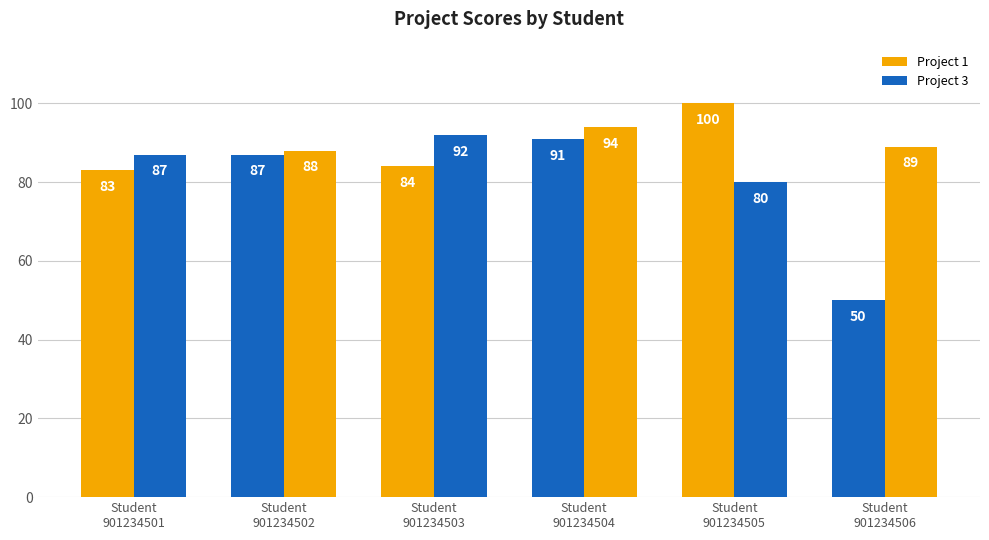

What is the difference between the highest and lowest values at Student
901234501?

4